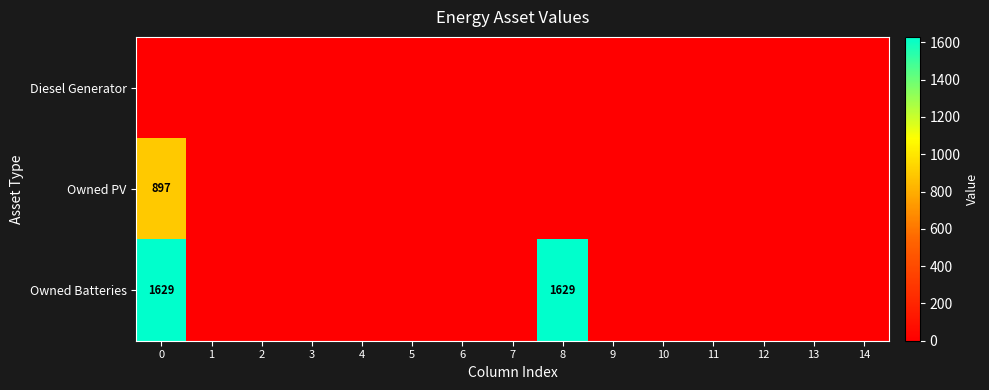

Rank the series by their maximum value, from highest to lowest.

Owned Batteries, Owned PV, Diesel Generator